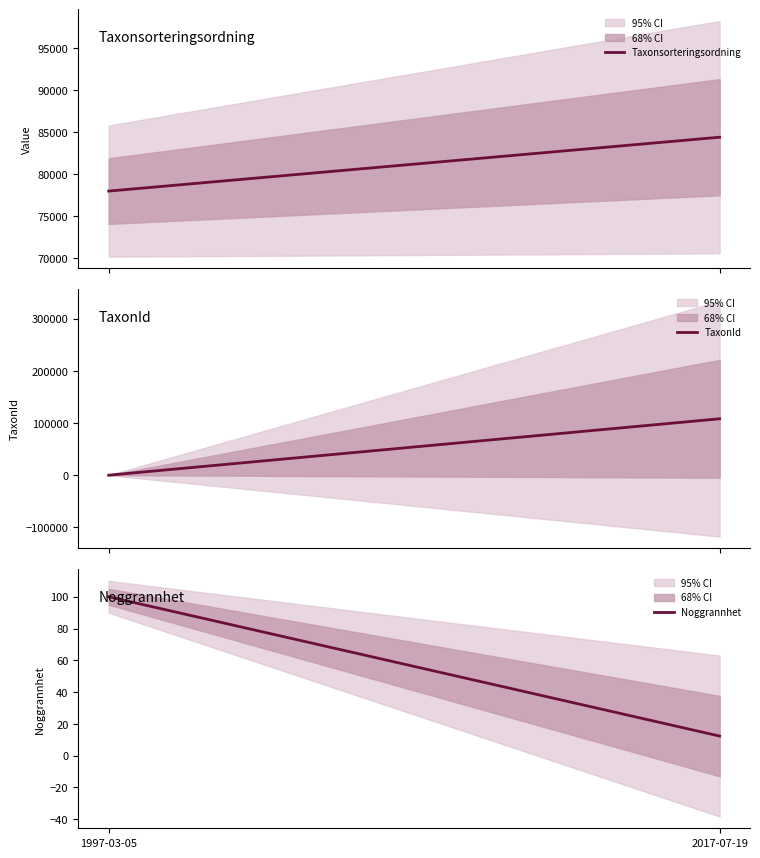

What is the total value across all series at 2017-07-19?

192683.5